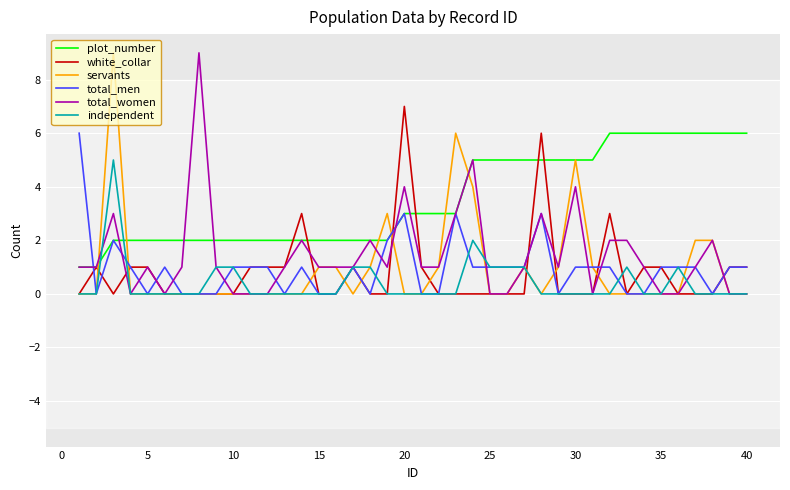

What is the maximum value for servants?

9